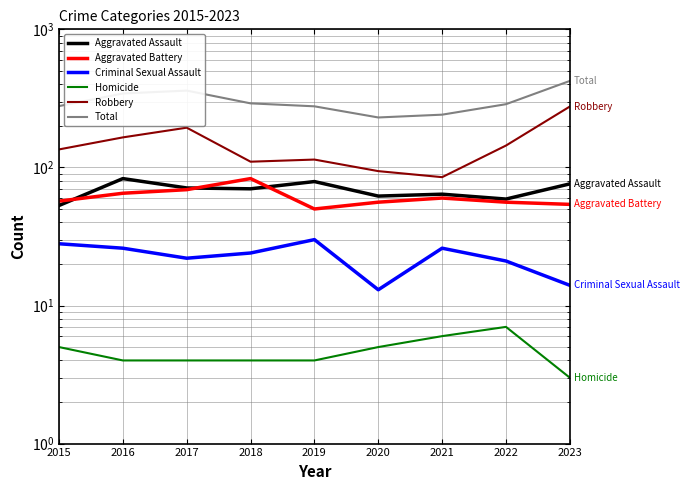

Count the Homicide values in the range 4 to 5.

6